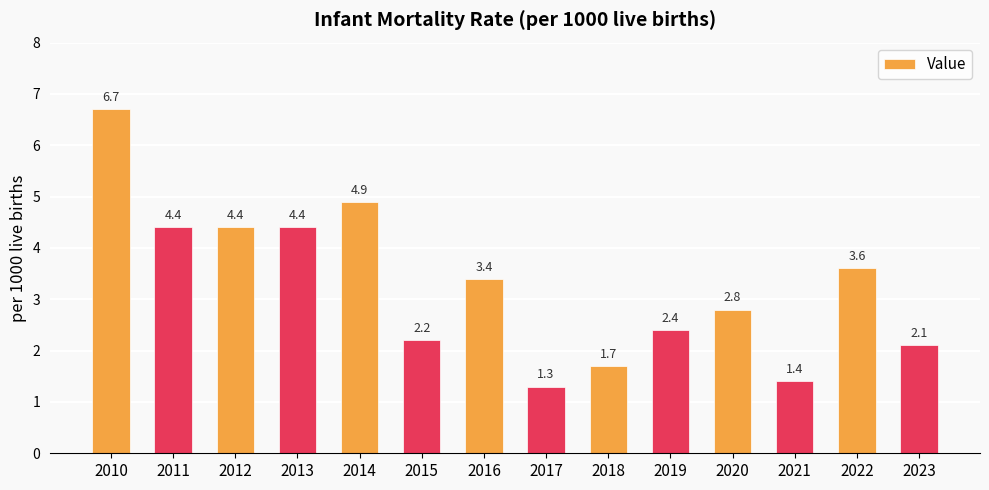

At which label is the value closest to 4?

2022